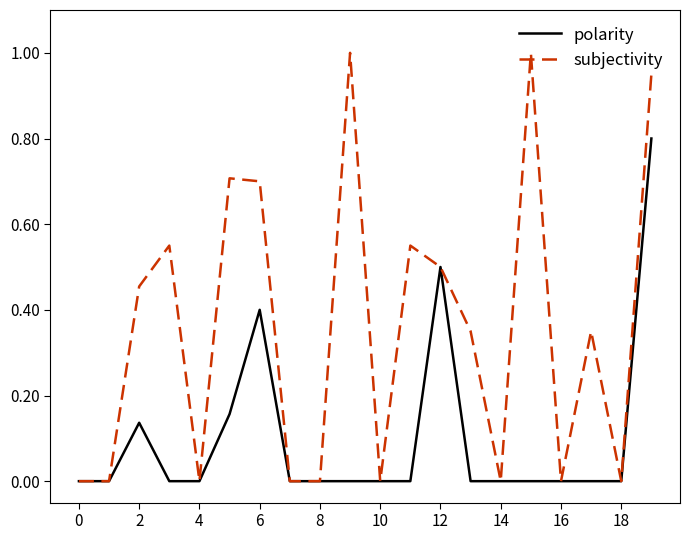

Which series has the largest range (max minus min)?

subjectivity